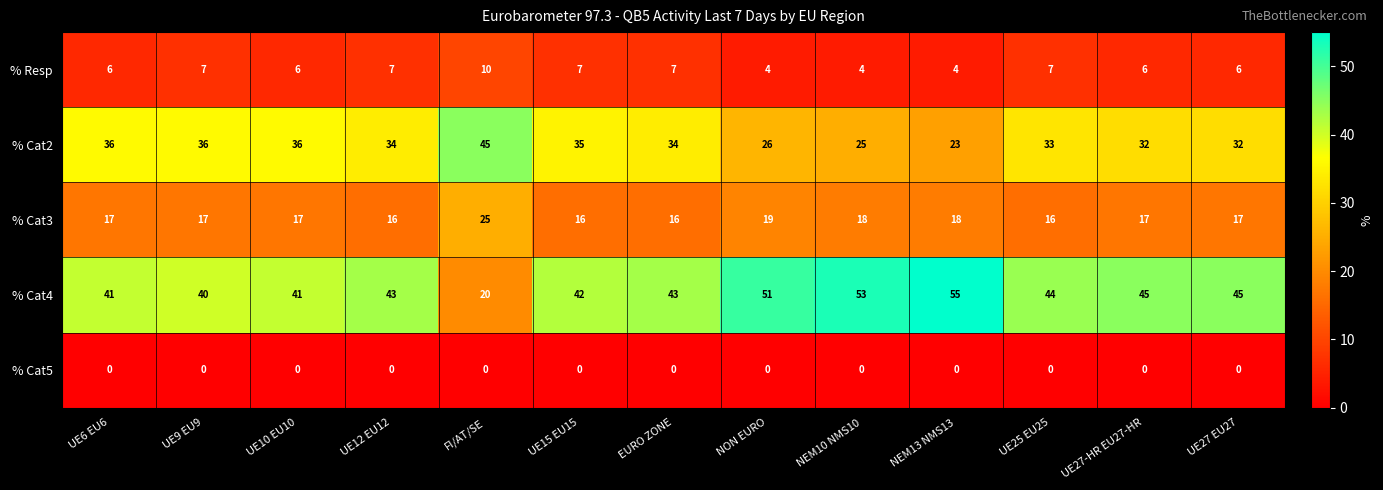

What is the sum of all % Cat4 values?

563